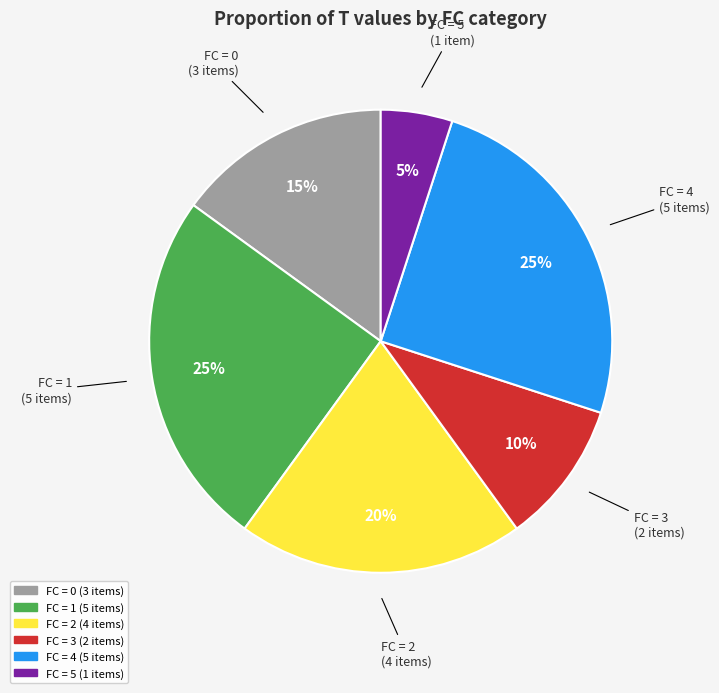

Does any single category account for the majority?

No